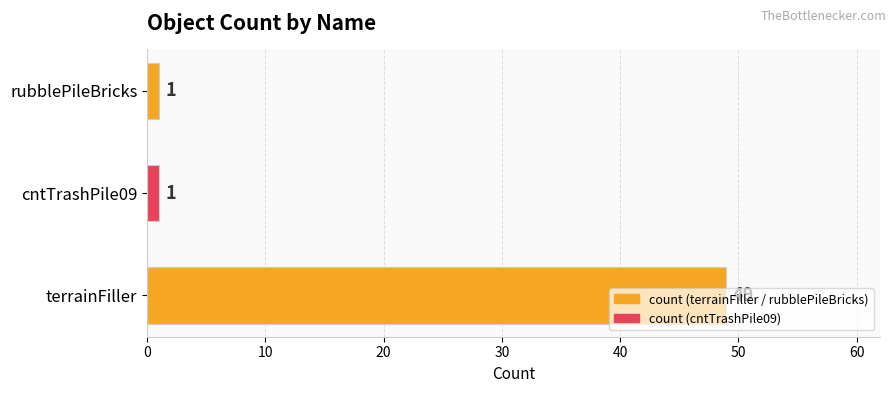

At which category does the chart reach its peak across all series?

terrainFiller